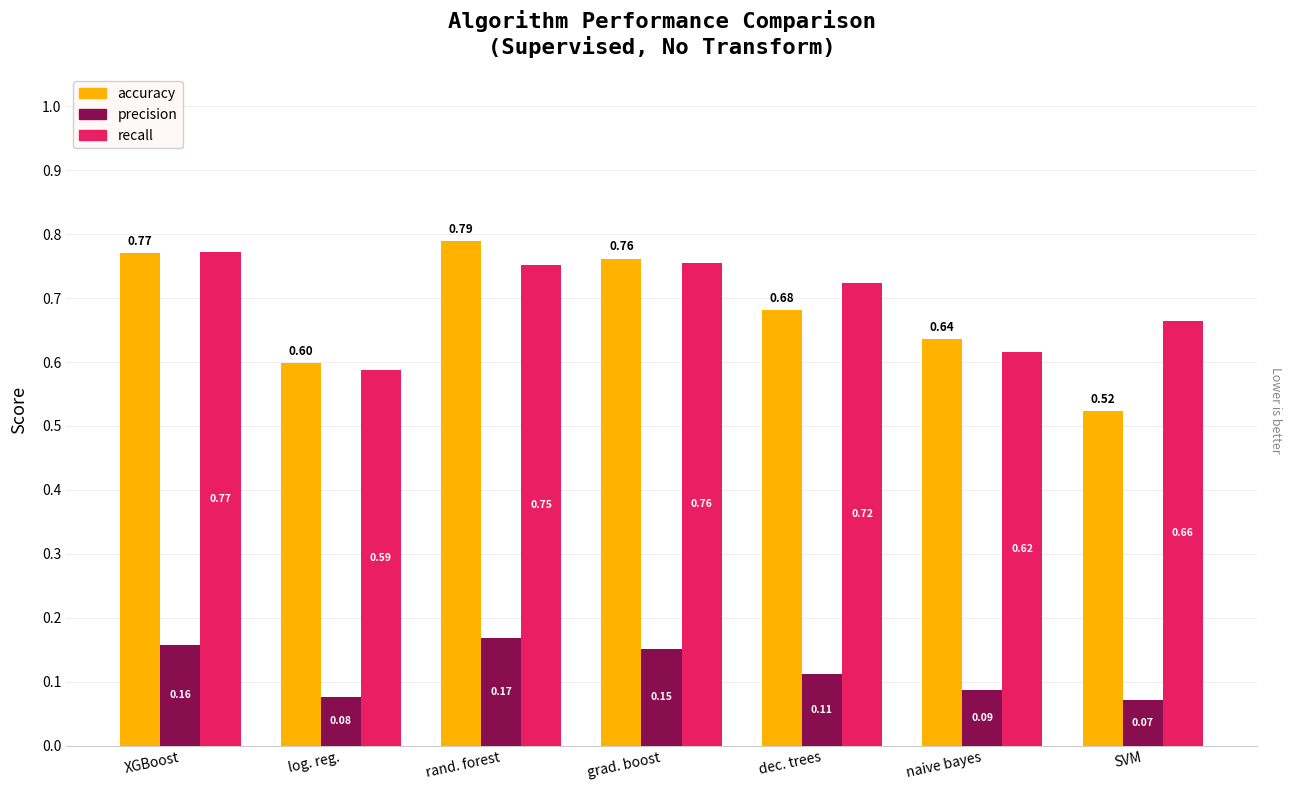

Which category has the highest value across all series?

rand. forest